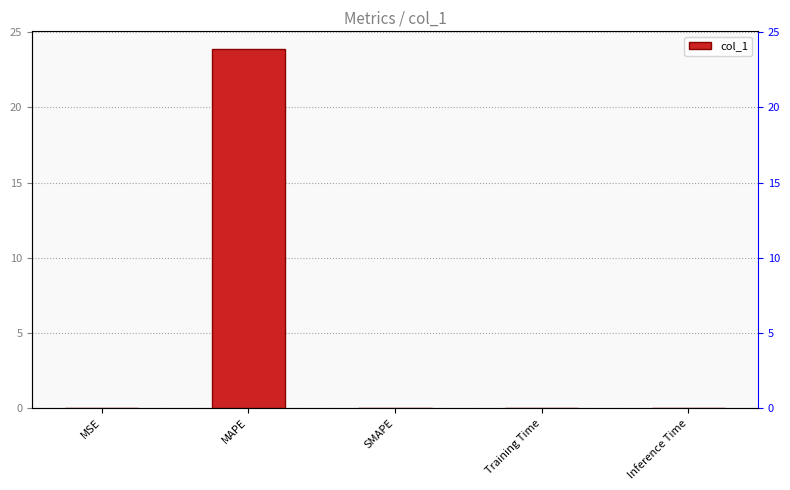

Between SMAPE and Inference Time, which is larger?

Inference Time